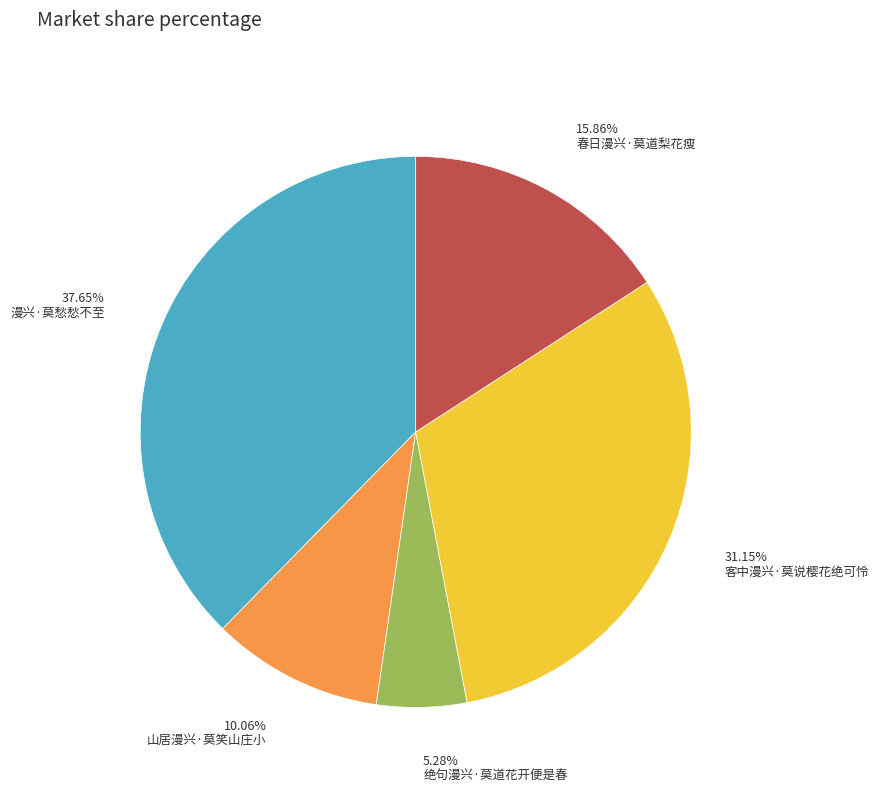

Is there any slice that represents more than half of the pie?

No